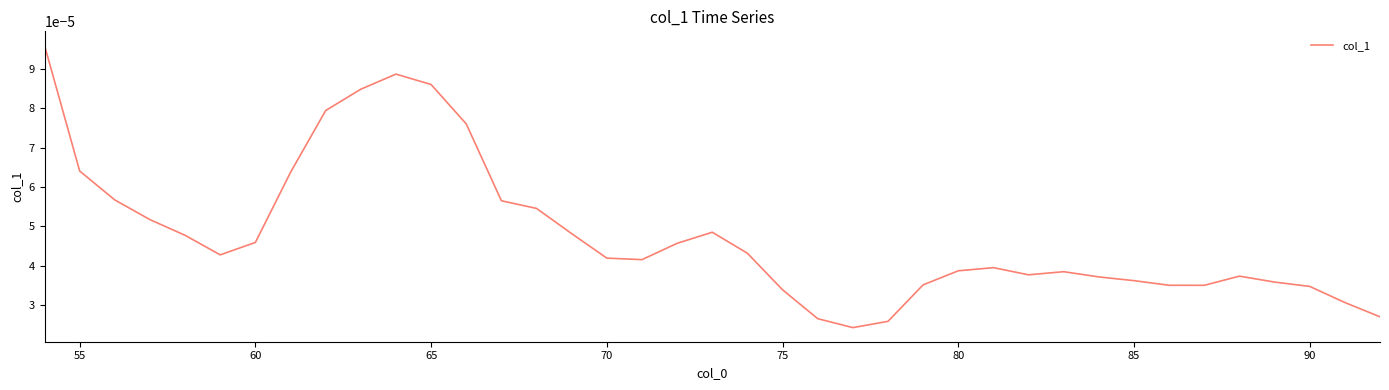

Which has a higher value, 65 or 75?

65